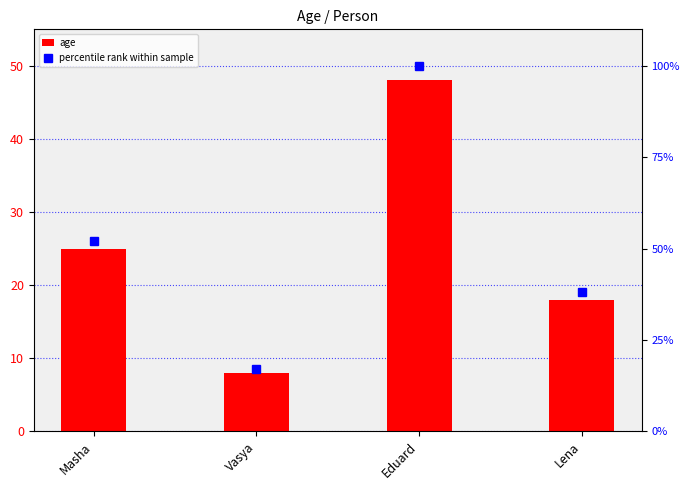

Reading right to left, transcribe all the data shown in this chart.

age: Lena=18	Eduard=48	Vasya=8	Masha=25
percentile rank within sample: Lena=38	Eduard=100	Vasya=17	Masha=52